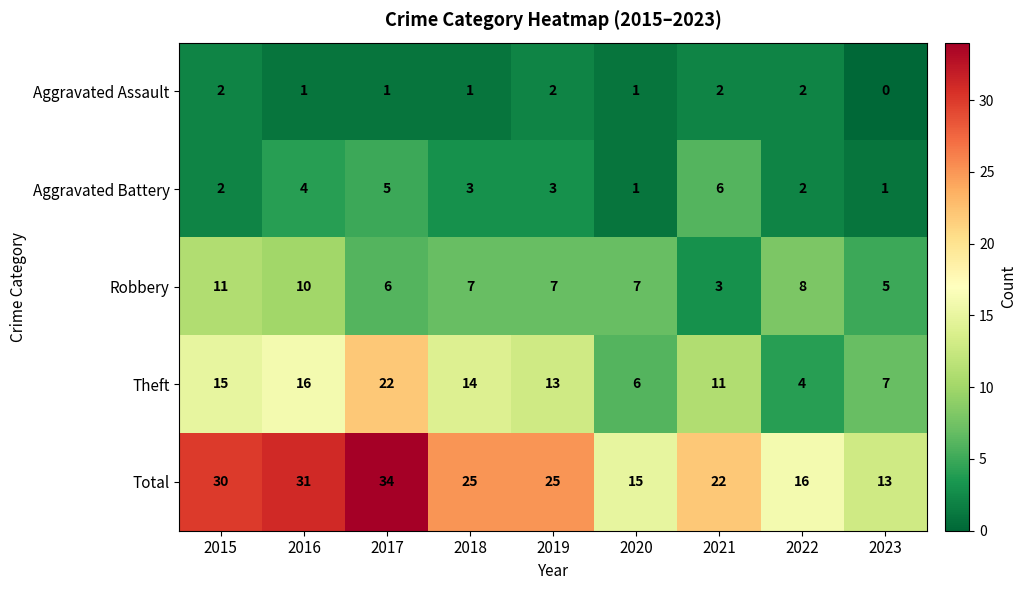

At which label is Total closest to 23?

2021